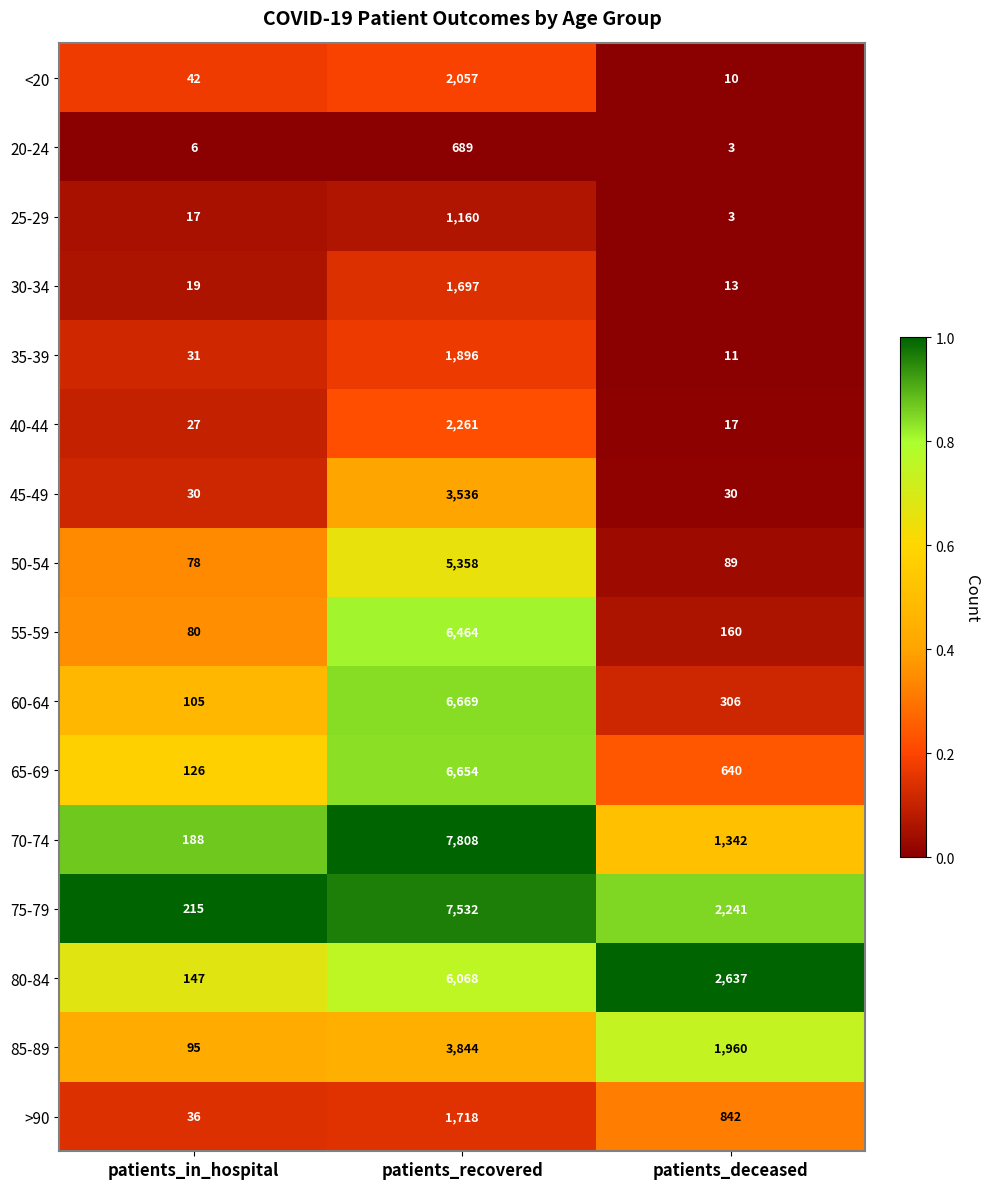

Between patients_in_hospital and patients_recovered, which series saw the biggest shift?

70-74